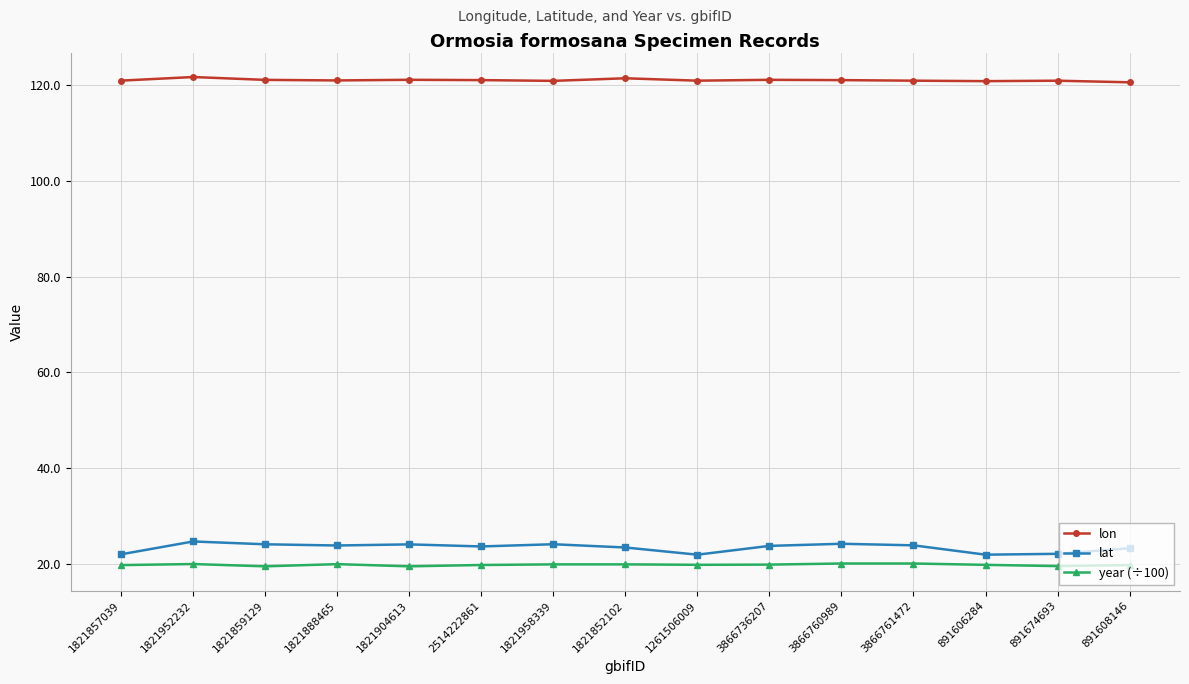

Rank the series by their maximum value, from highest to lowest.

lon, lat, year (÷100)